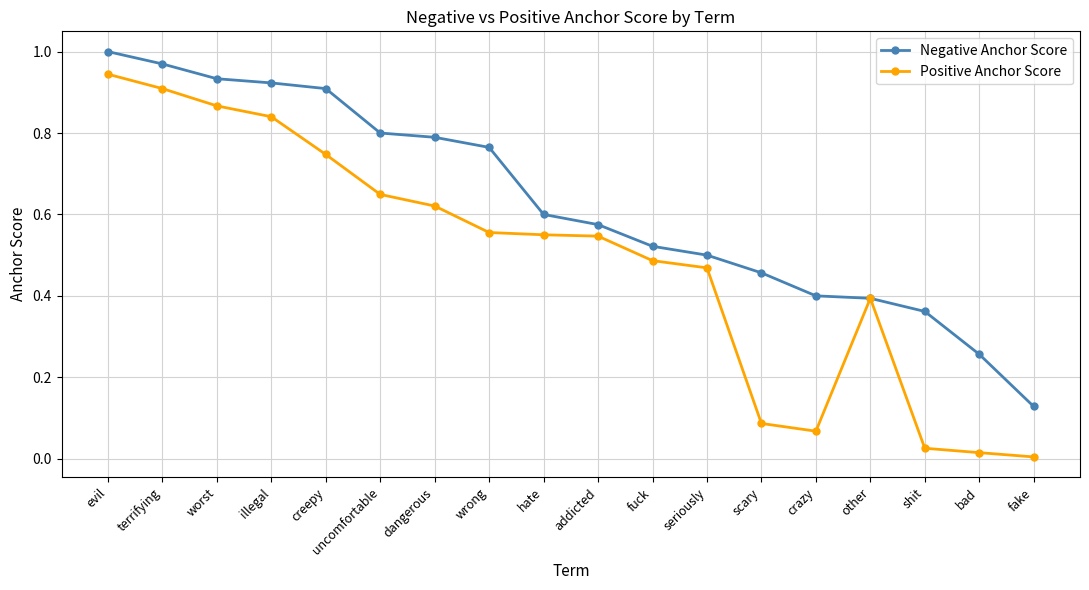

Is it true that Negative Anchor Score equals 0.9 at creepy?

True